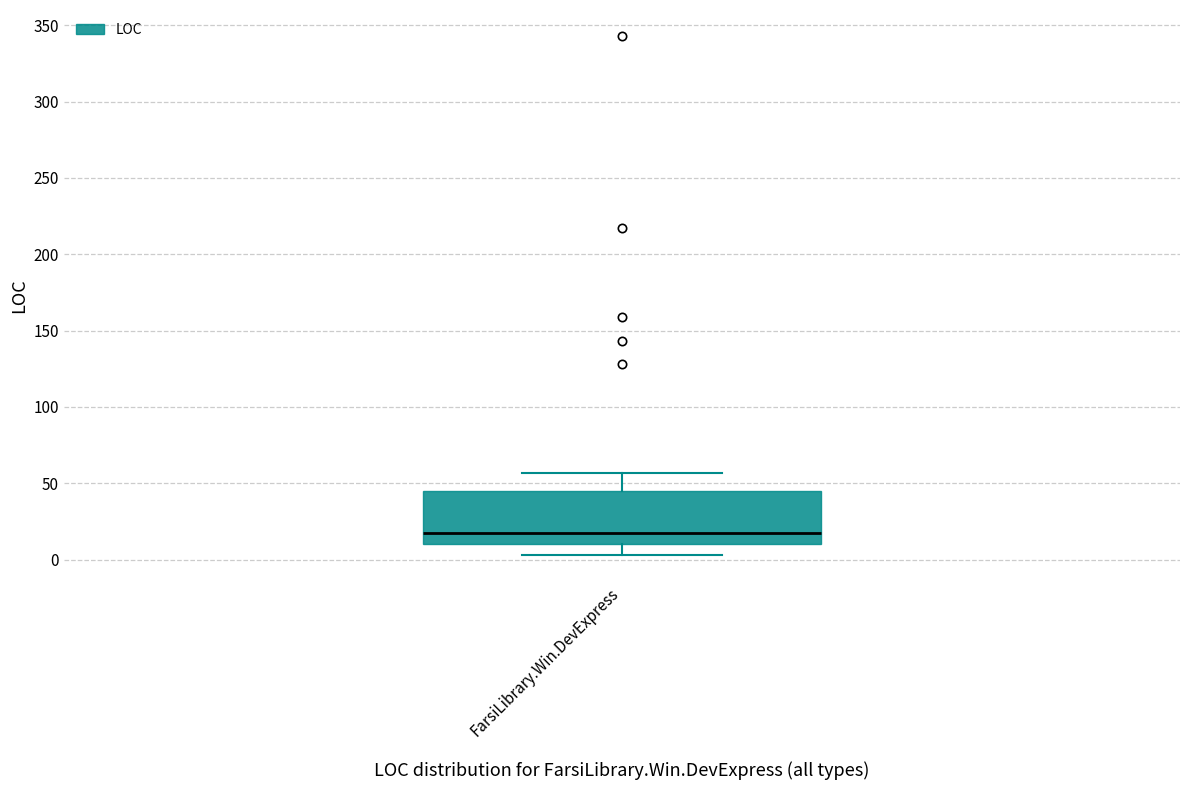

Transcribe this box plot: give where the median line is, the range the box spans, and where the two whiskers end, as read against the y-axis. The values are not printed on the chart, so give them approximately, as read against the axis.

median 20, box 10 to 45, whiskers 5 to 55